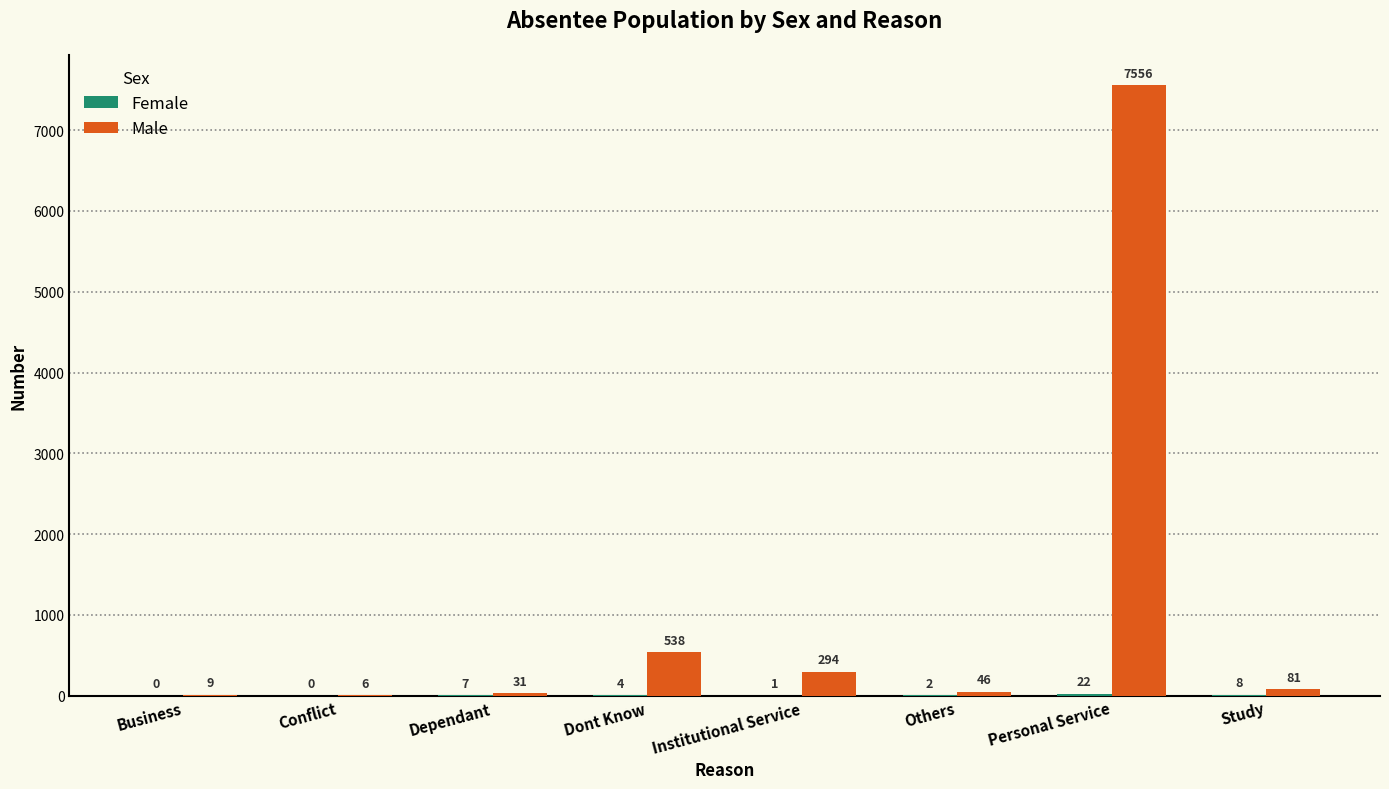

At which category is the sum across all series the highest?

Personal Service